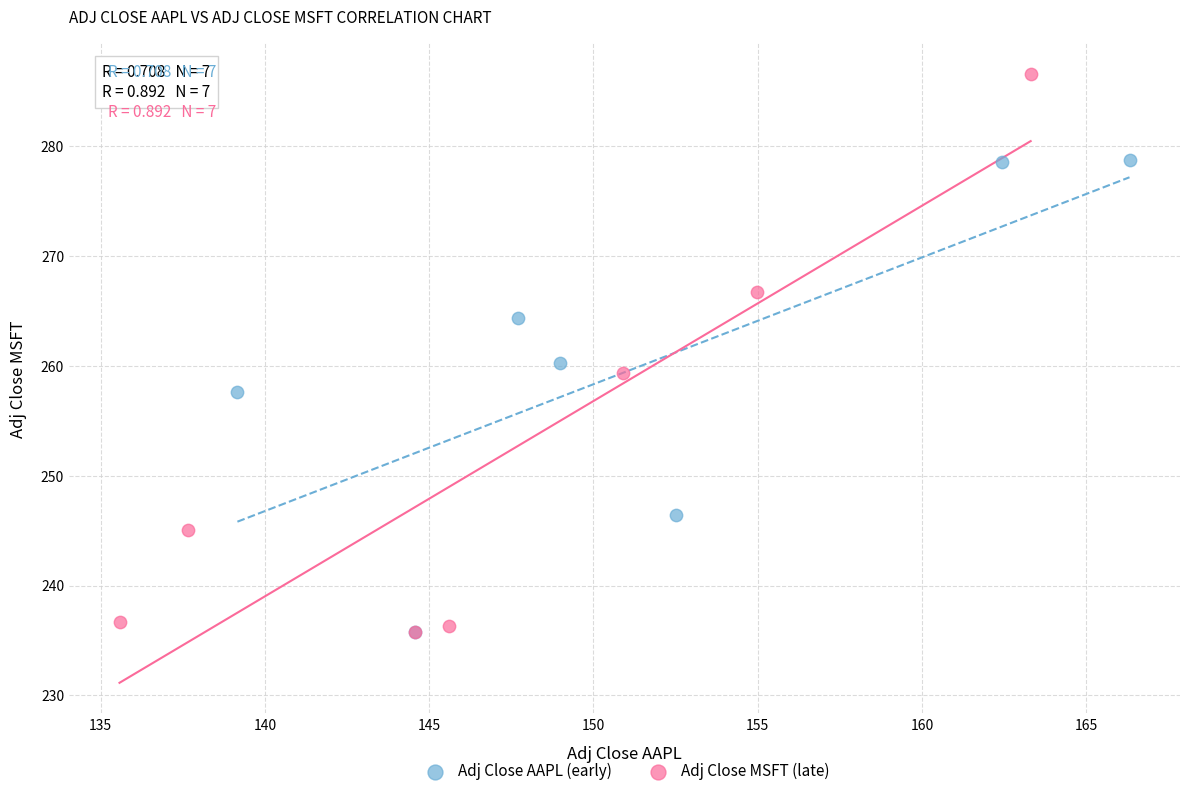

Which series contains the highest Y value?

Adj Close MSFT (late)